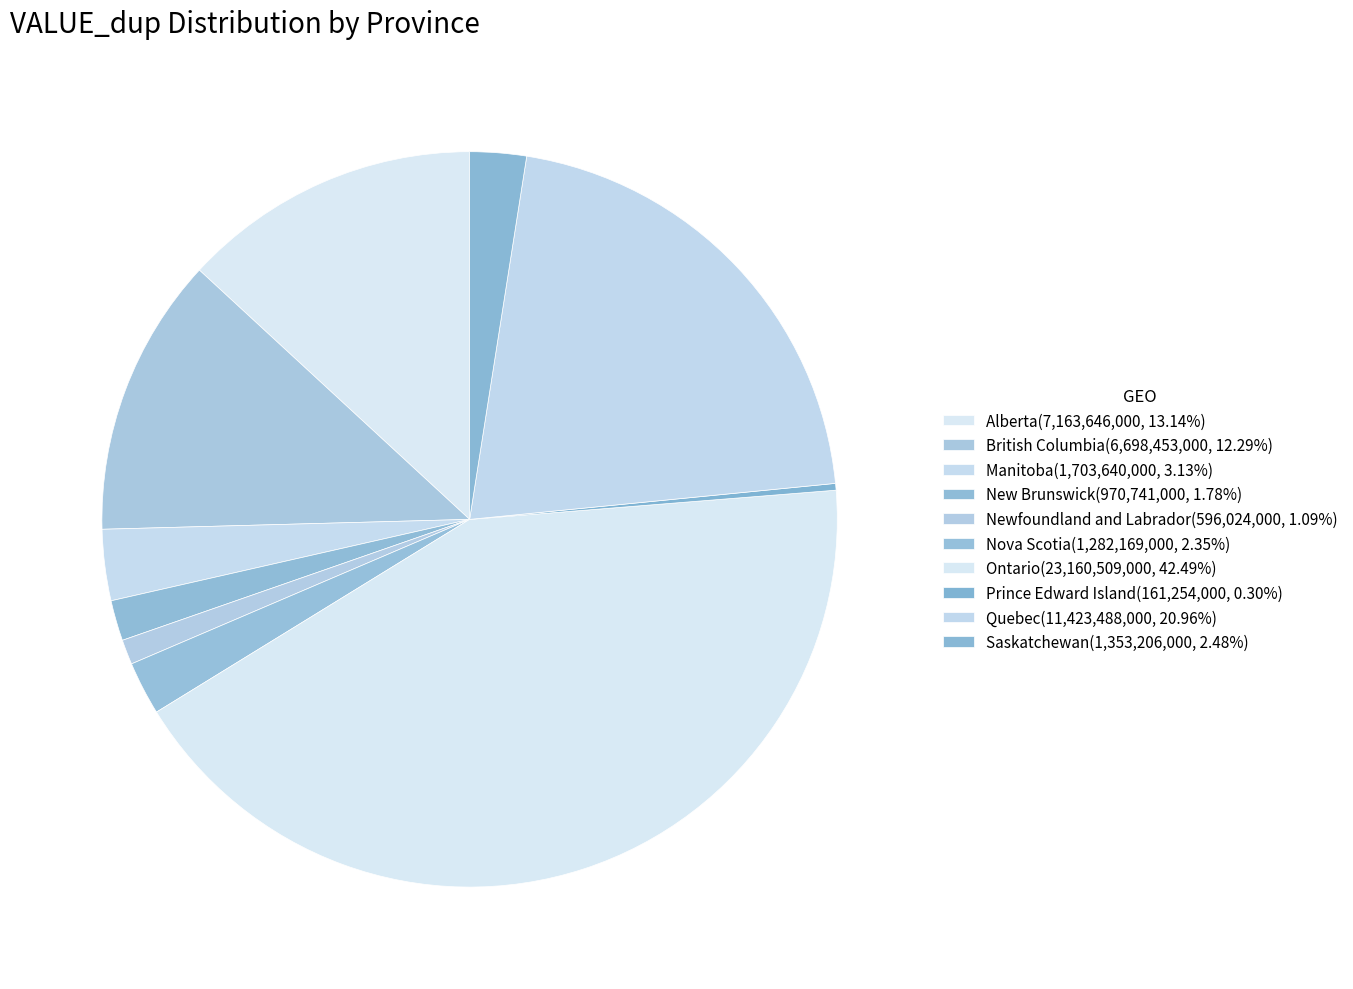

Which category has the biggest portion of the pie?

Ontario